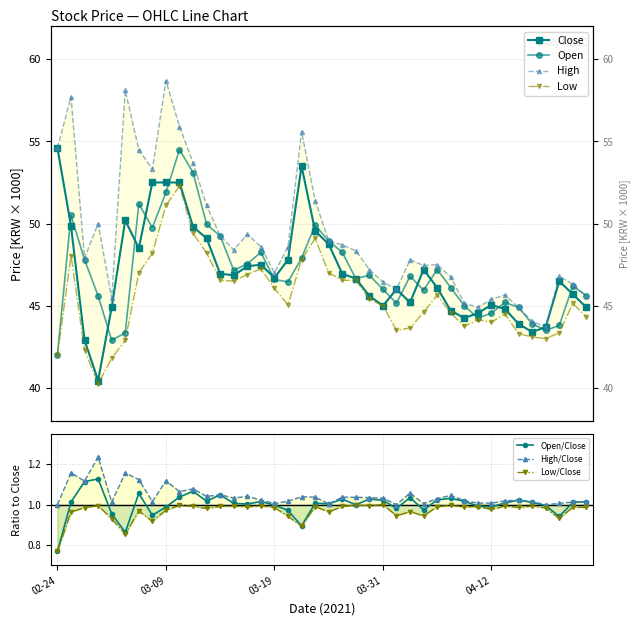

Is this an area chart (filled region under the line)?

No